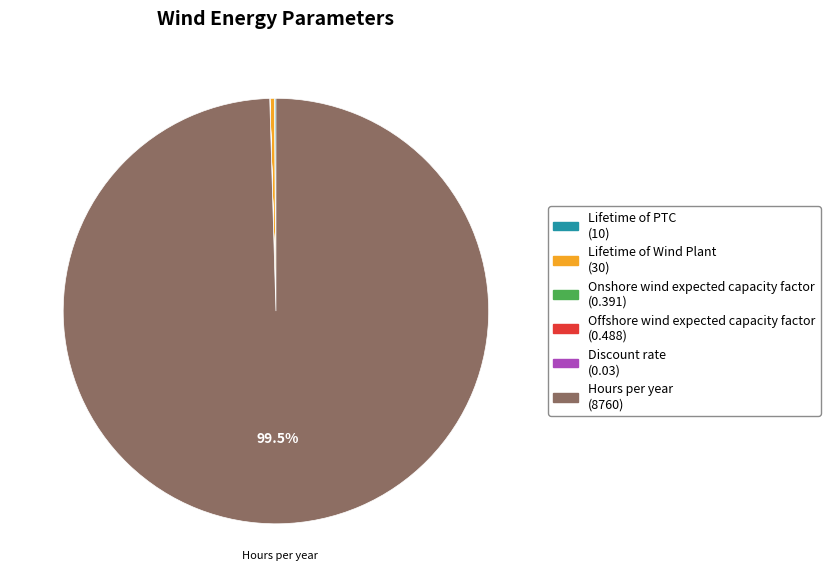

Is there any slice that represents more than half of the pie?

Yes